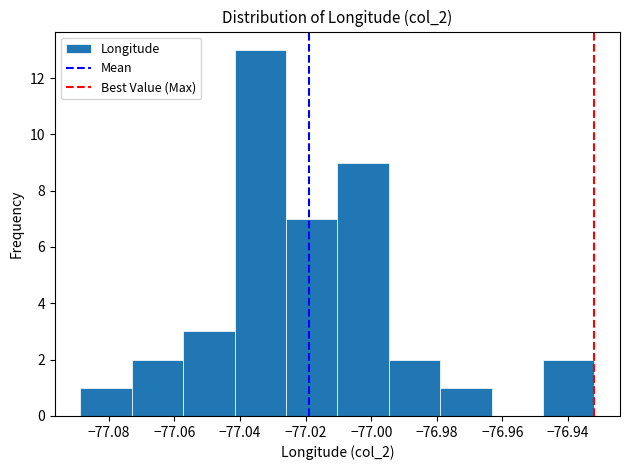

Which range on the x-axis has the tallest bar?

-77.042 to -77.026